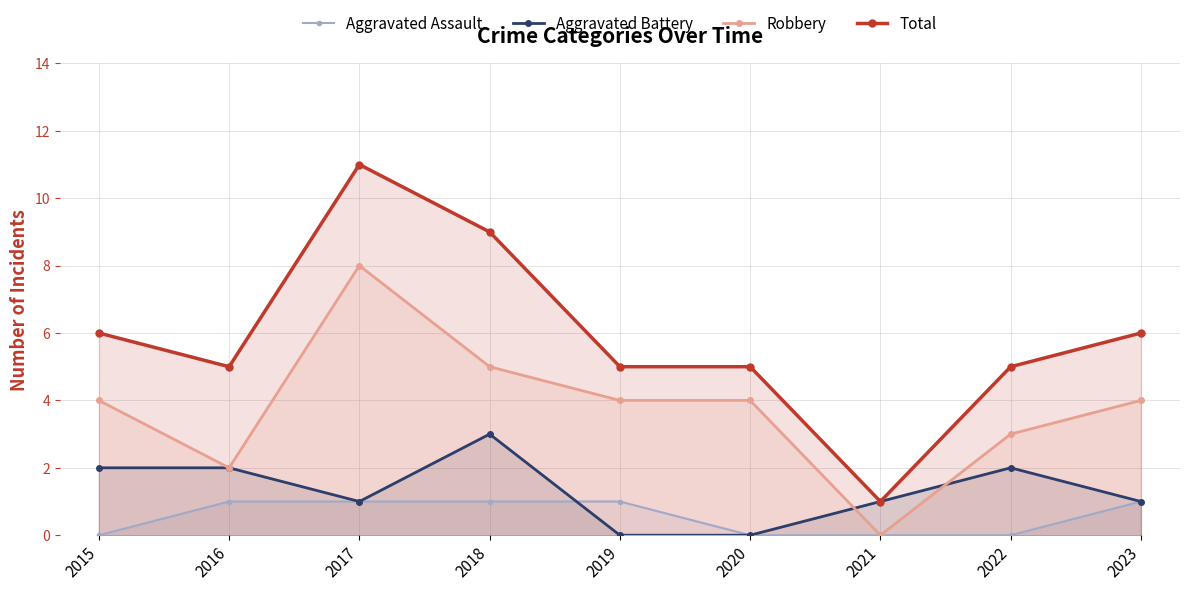

Between 2019 and 2022, which series saw the biggest shift?

Aggravated Battery